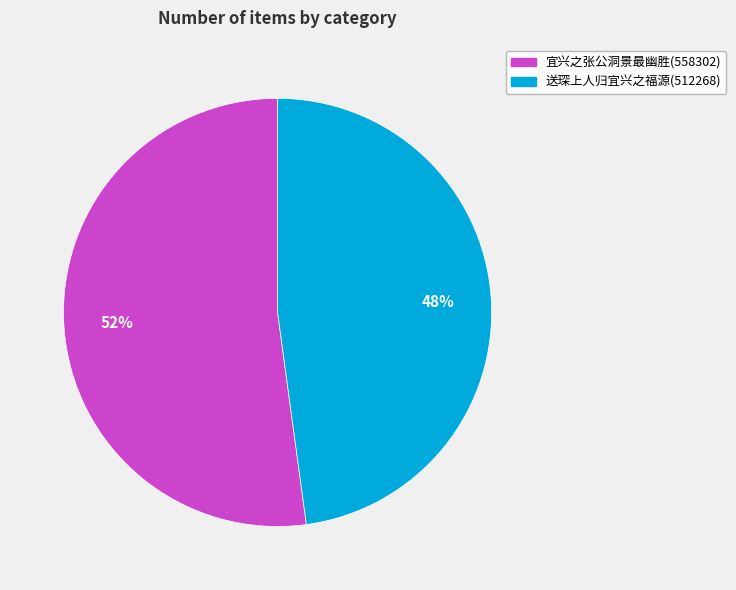

To the nearest percent, what is the average slice percentage?

50%